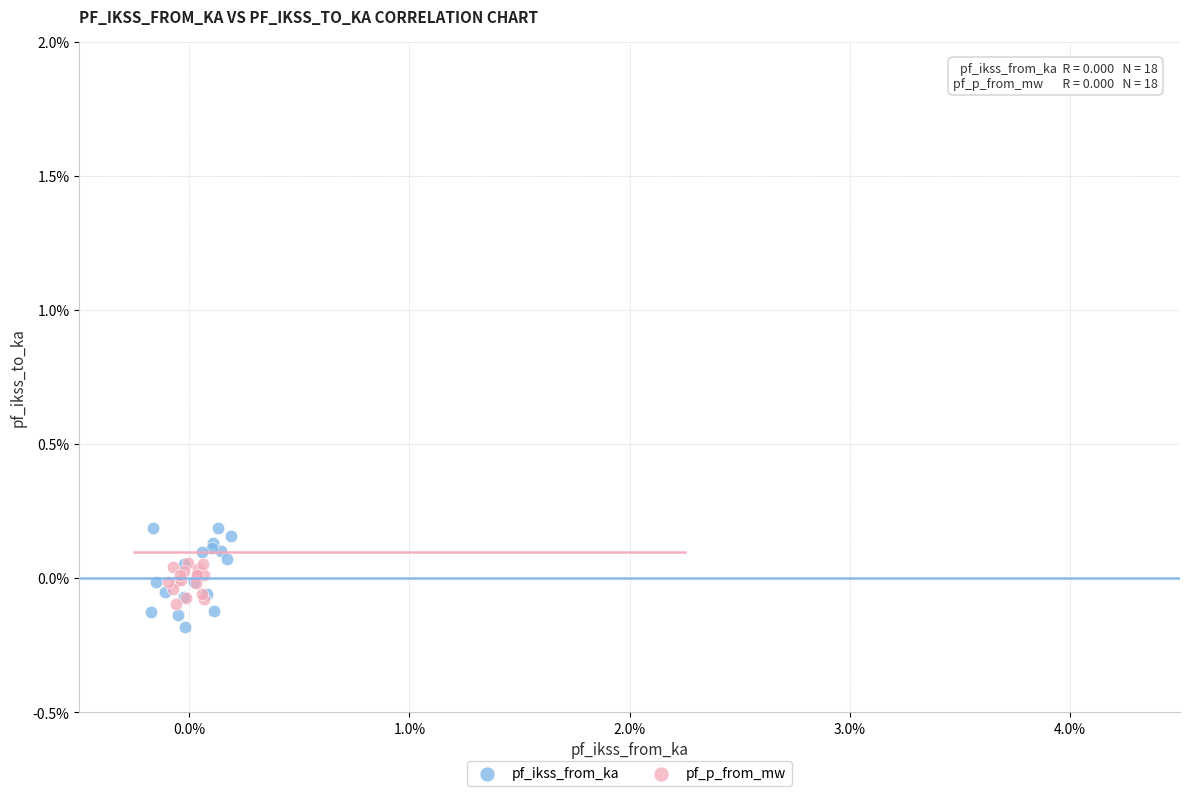

Which series reaches the maximum Y coordinate?

pf_ikss_from_ka